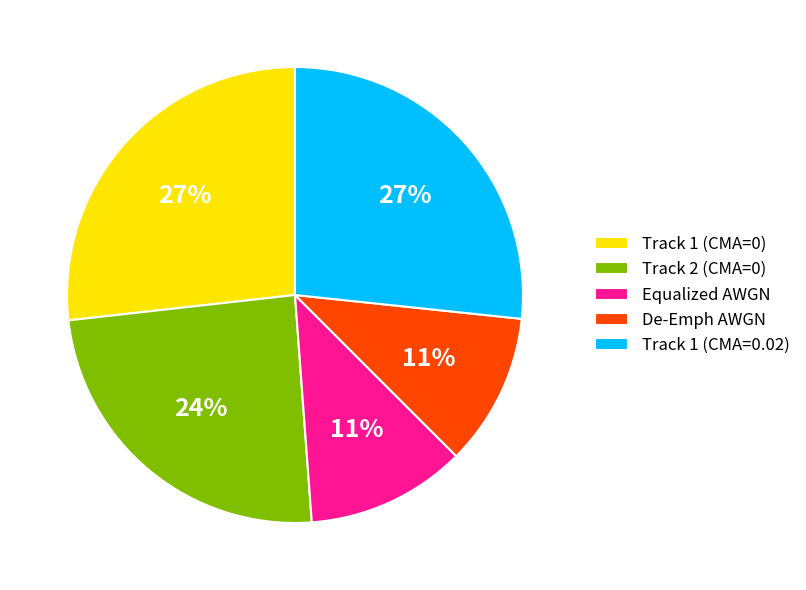

Count the number of slices in the pie.

5